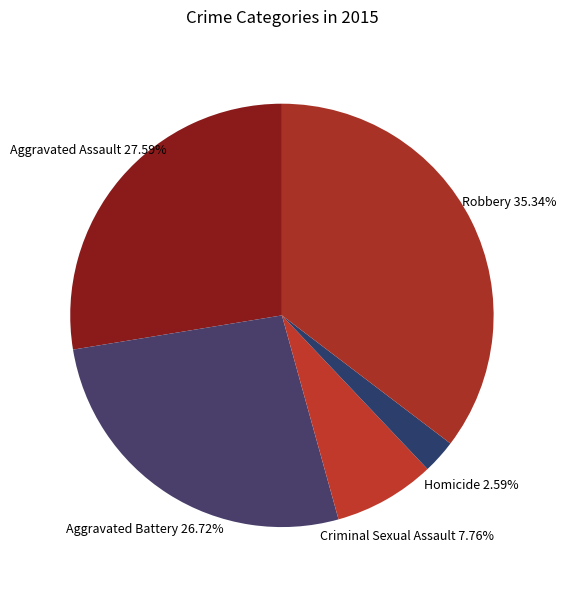

Approximately how many times larger is the value at Aggravated Battery compared to Robbery?

0.8